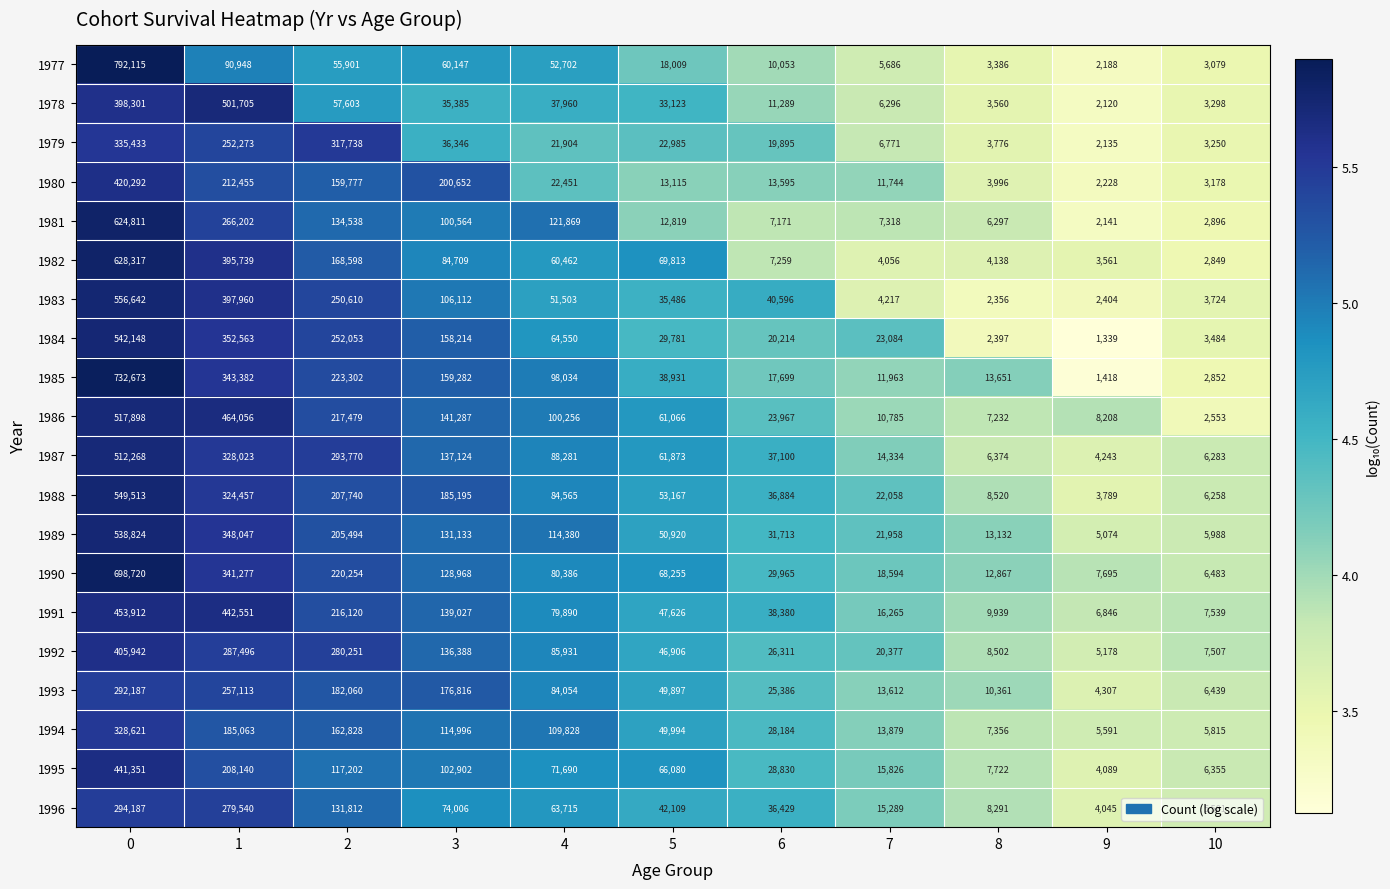

Between 0 and 6, which series saw the biggest shift?

1977